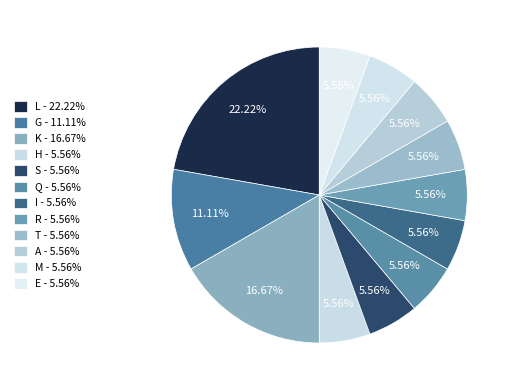

Is it true that L is 30% of the pie?

False